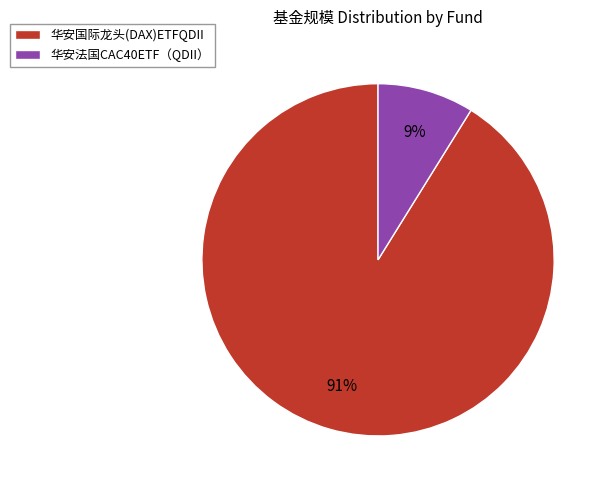

Which has a higher value, 华安法国CAC40ETF（QDII） or 华安国际龙头(DAX)ETFQDII?

华安国际龙头(DAX)ETFQDII